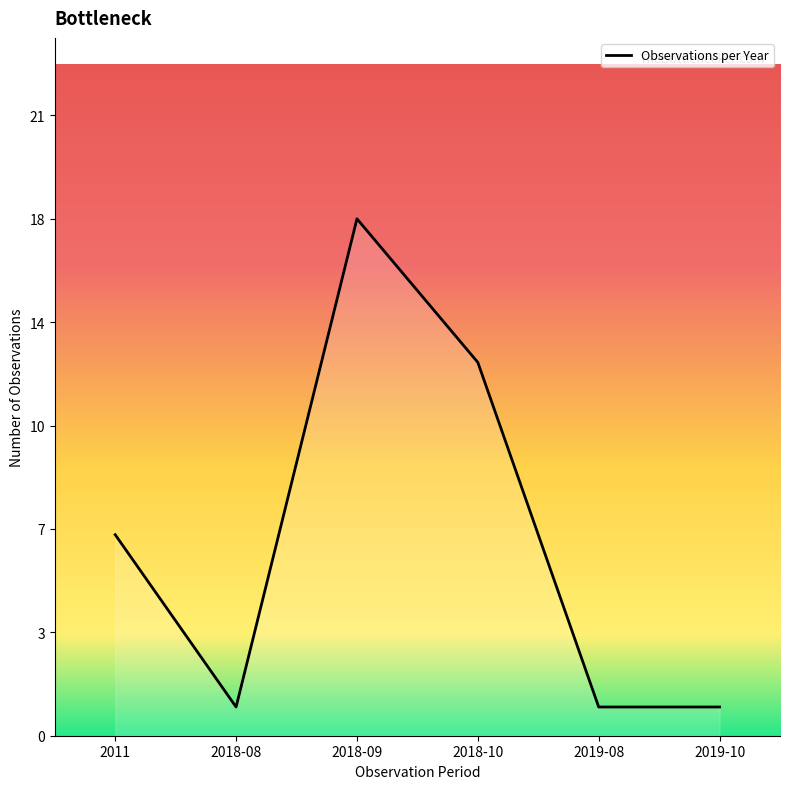

Which label corresponds to the largest value in the chart?

2018-09